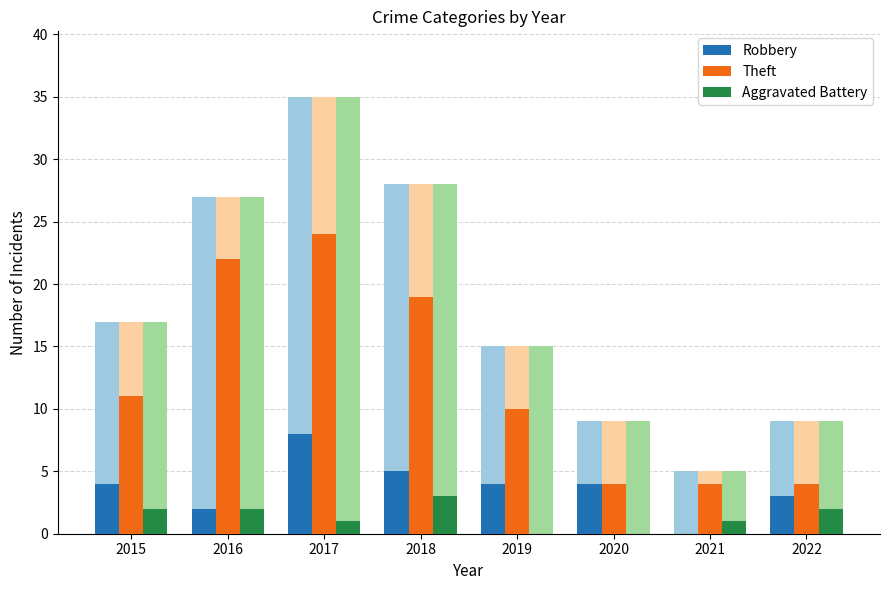

Rank the series at 2021 from highest to lowest value.

Theft, Aggravated Battery, Robbery